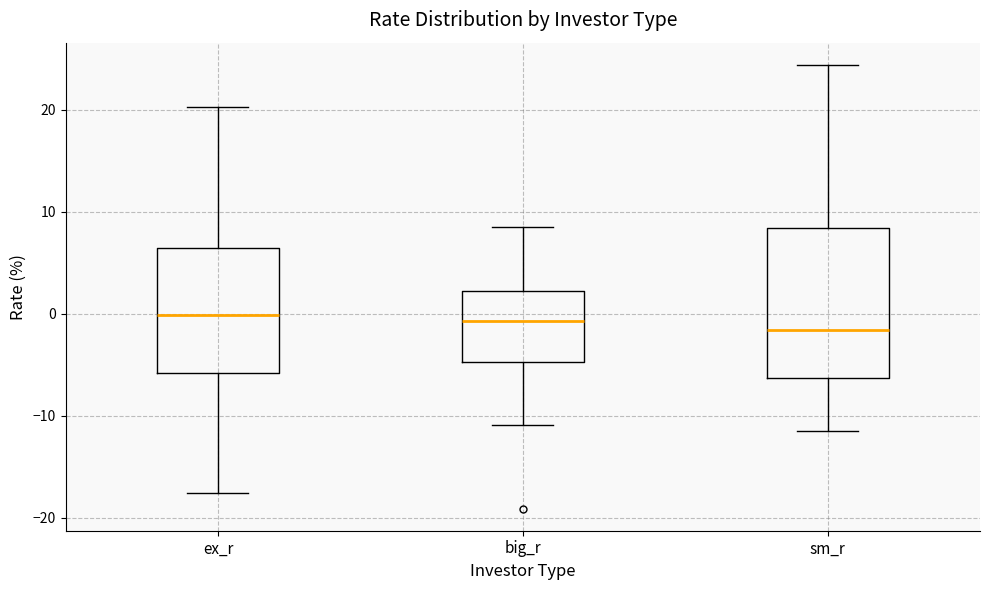

Comparing the boxes themselves (not the whiskers), which one is the tallest?

sm_r